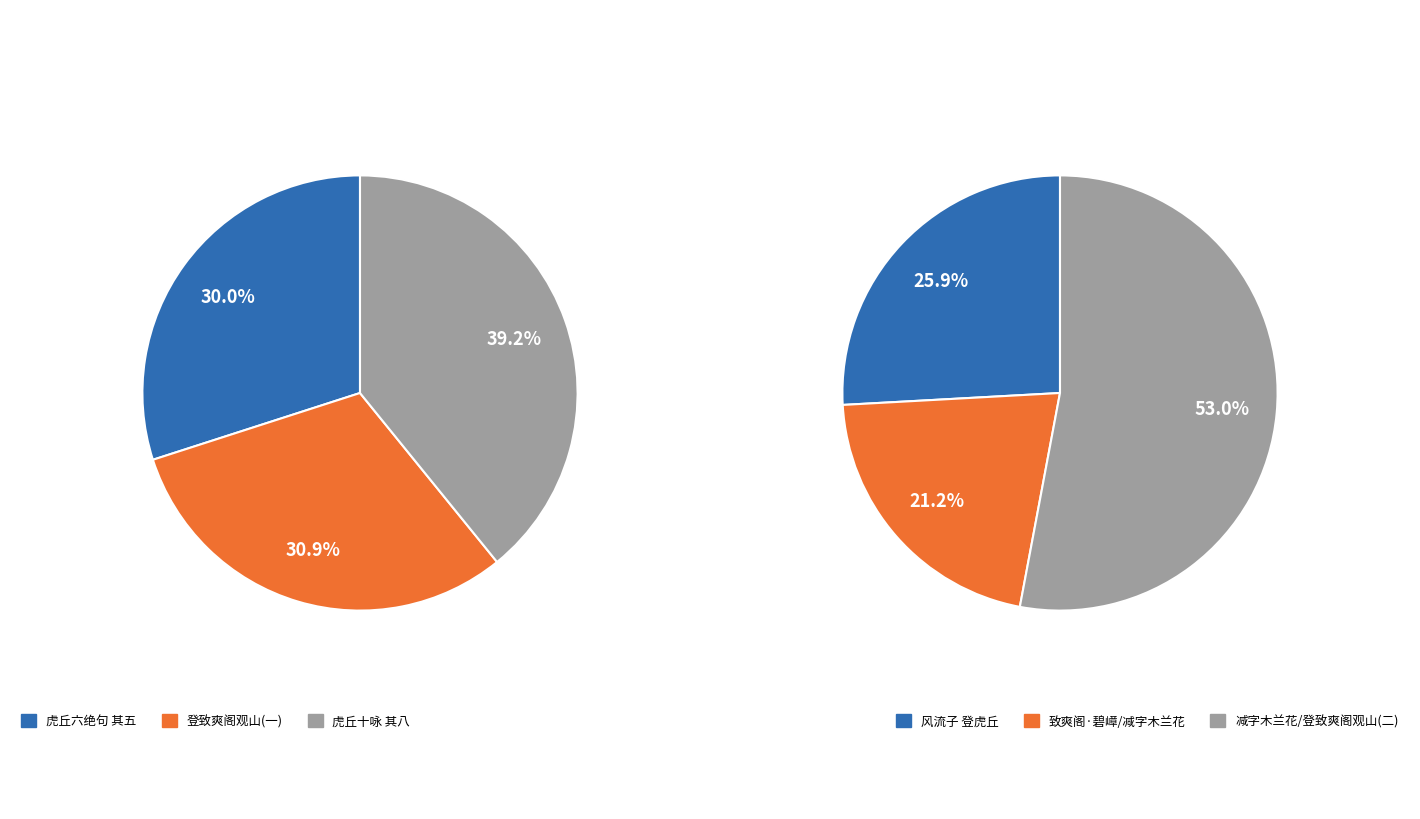

Does 减字木兰花 虎丘登致爽阁，望狮子天平诸山 account for over 50% of the chart?

No